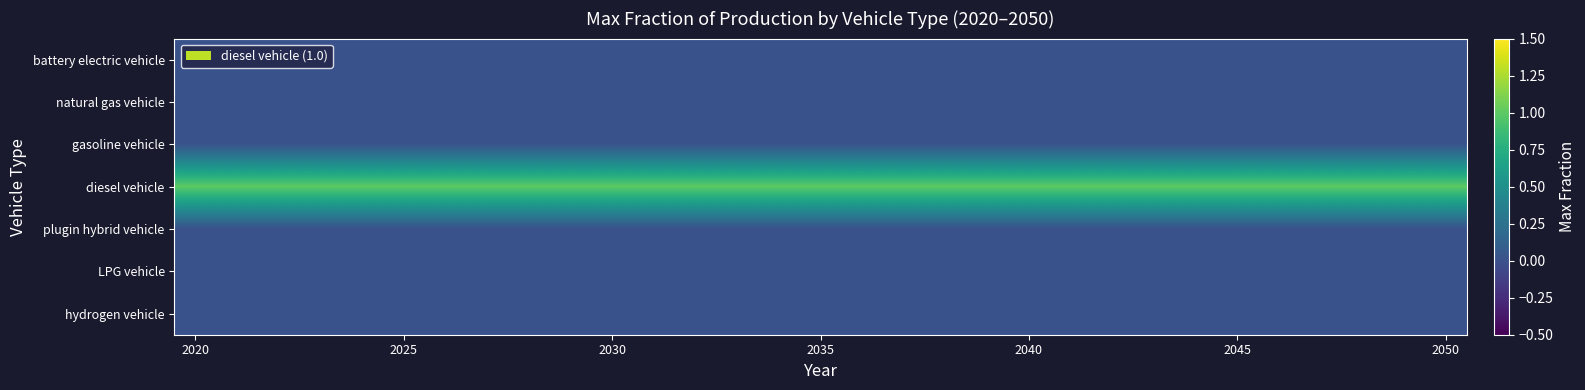

Reading left to right, list all the values displayed in this chart.

battery electric vehicle: 0	0	0	0	0	0	0	0	0	0	0	0	0	0	0	0	0	0	0	0	0	0	0	0	0	0	0	0	0	0	0
natural gas vehicle: 0	0	0	0	0	0	0	0	0	0	0	0	0	0	0	0	0	0	0	0	0	0	0	0	0	0	0	0	0	0	0
gasoline vehicle: 0	0	0	0	0	0	0	0	0	0	0	0	0	0	0	0	0	0	0	0	0	0	0	0	0	0	0	0	0	0	0
diesel vehicle: 1	1	1	1	1	1	1	1	1	1	1	1	1	1	1	1	1	1	1	1	1	1	1	1	1	1	1	1	1	1	1
plugin hybrid vehicle: 0	0	0	0	0	0	0	0	0	0	0	0	0	0	0	0	0	0	0	0	0	0	0	0	0	0	0	0	0	0	0
LPG vehicle: 0	0	0	0	0	0	0	0	0	0	0	0	0	0	0	0	0	0	0	0	0	0	0	0	0	0	0	0	0	0	0
hydrogen vehicle: 0	0	0	0	0	0	0	0	0	0	0	0	0	0	0	0	0	0	0	0	0	0	0	0	0	0	0	0	0	0	0